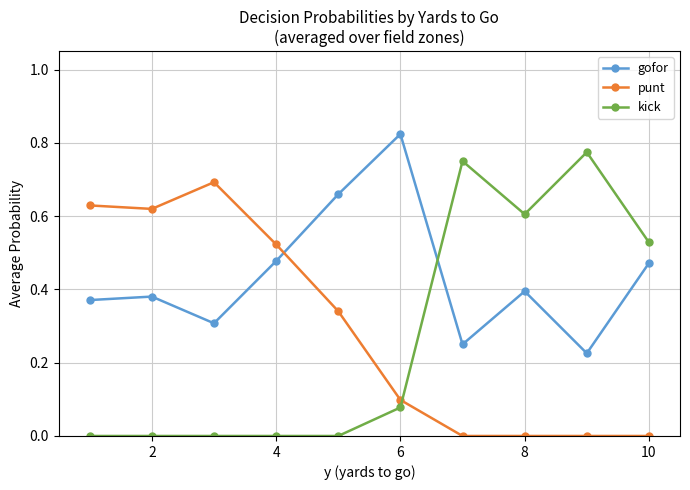

After their last crossing, which series has the higher values: kick or punt?

kick